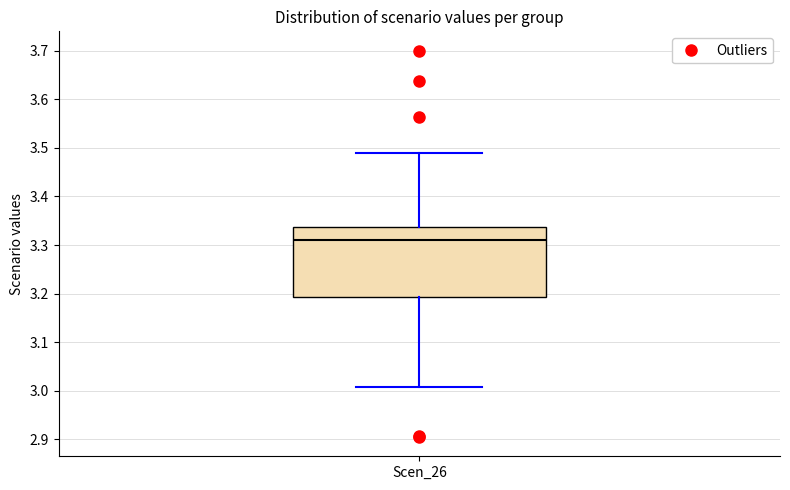

Where is the upper edge of the box for Scen_26 on the y-axis? The values are not printed on the chart, so give them approximately, as read against the axis.

3.34